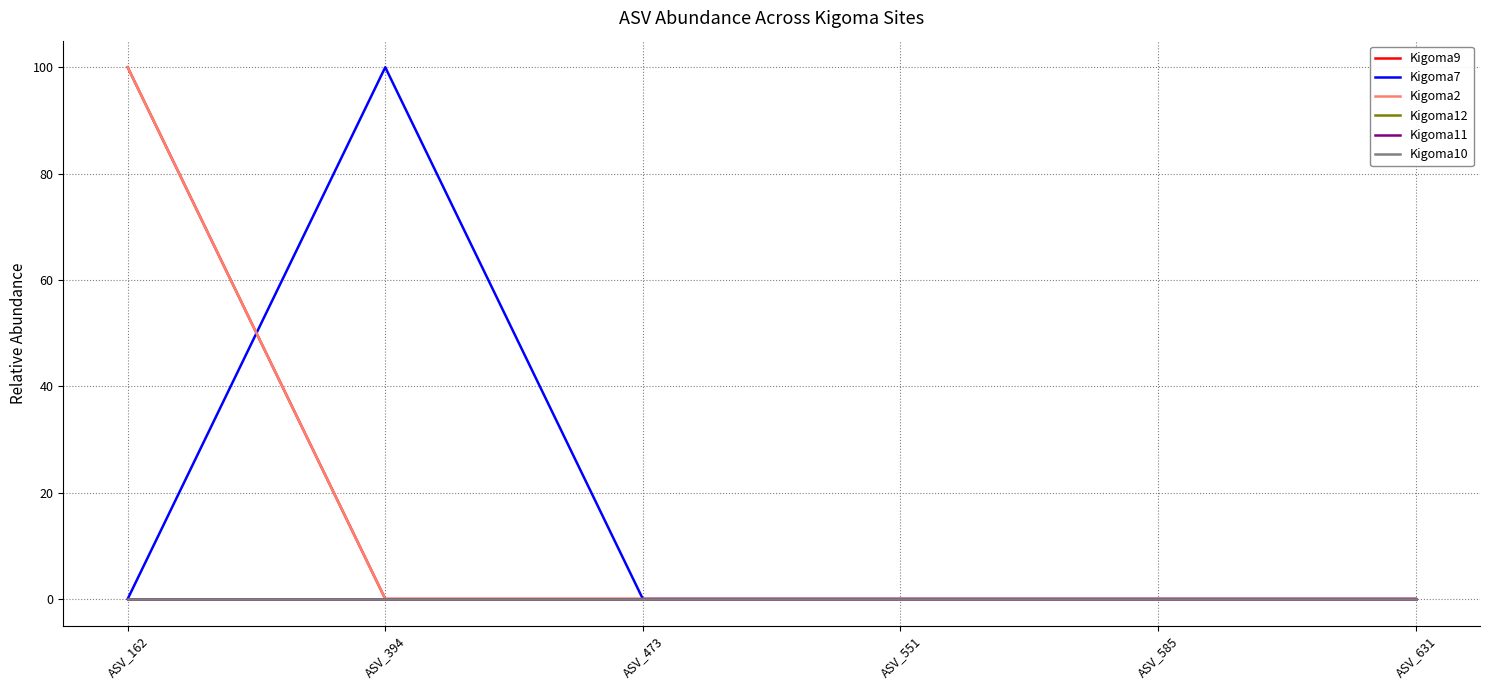

True or false: Kigoma10 has more than 2 points higher than both neighbors.

False